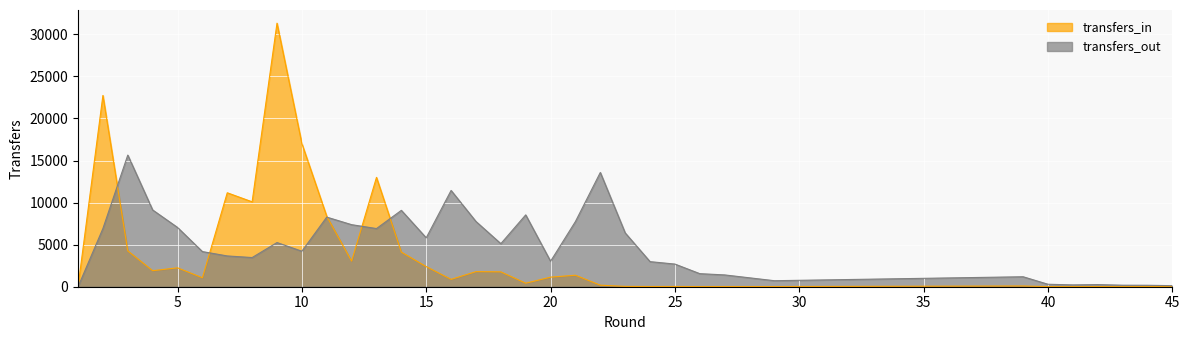

How many values in the transfers_out series are below 4219?

18